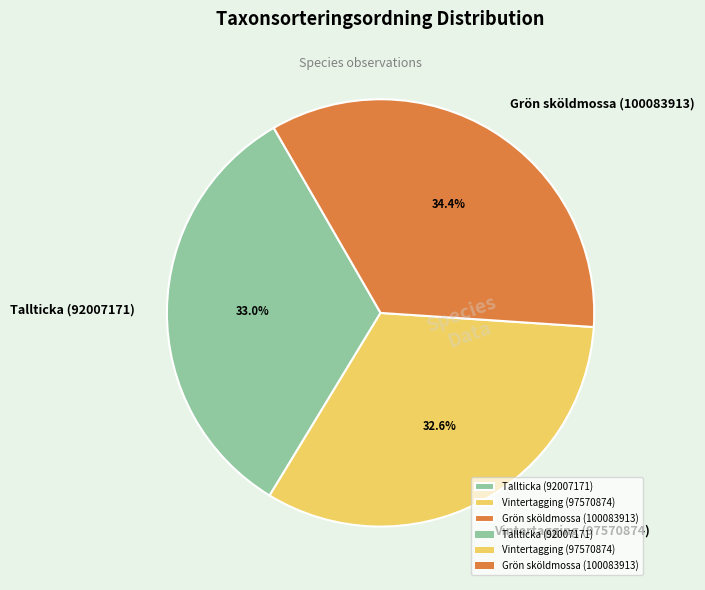

To the nearest percent, what portion does Vintertagging (97570874) represent?

33%